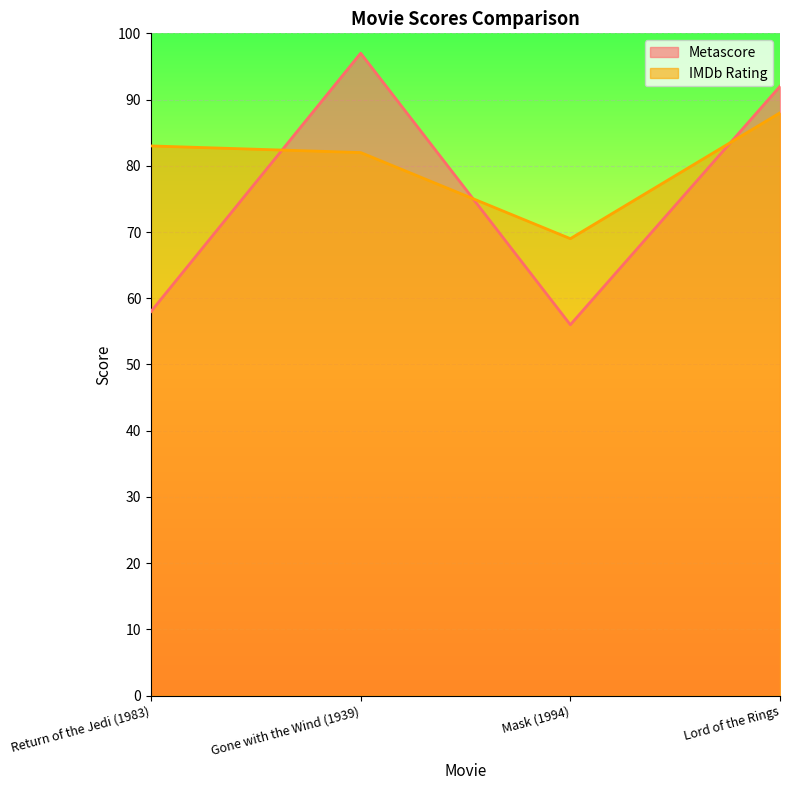

At which category is the sum across all series the highest?

Lord of the Rings